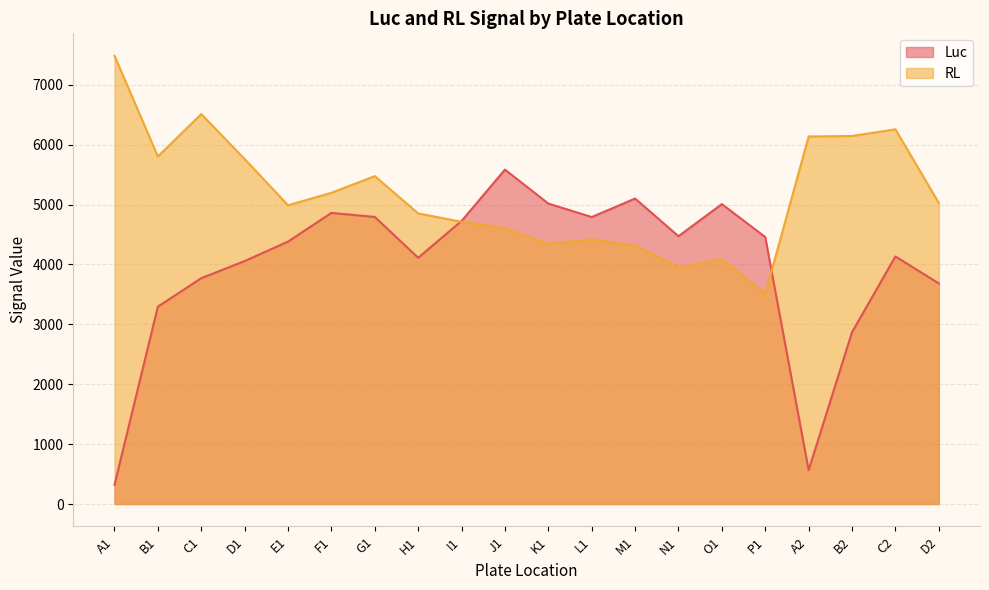

In RL, how many points are higher than both neighbors (excluding endpoints)?

5